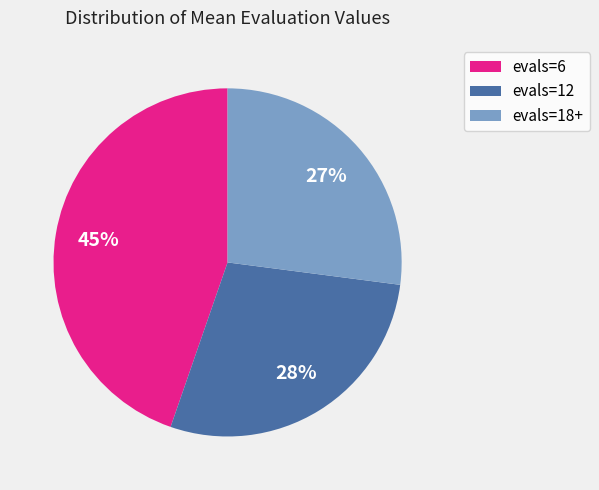

What is the largest slice in the pie chart?

evals=6